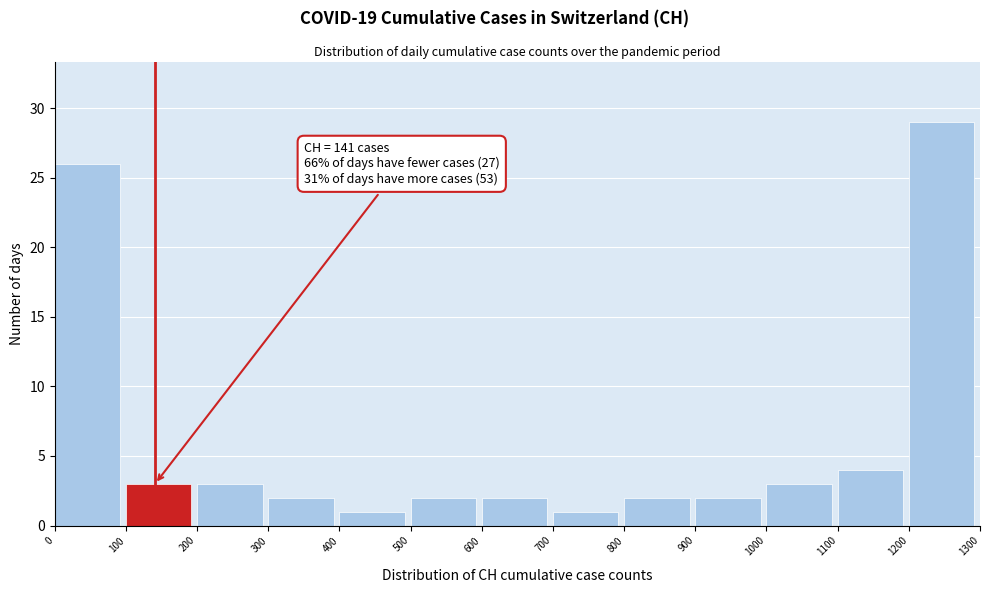

Which range on the x-axis has the tallest bar?

1200 to 1300